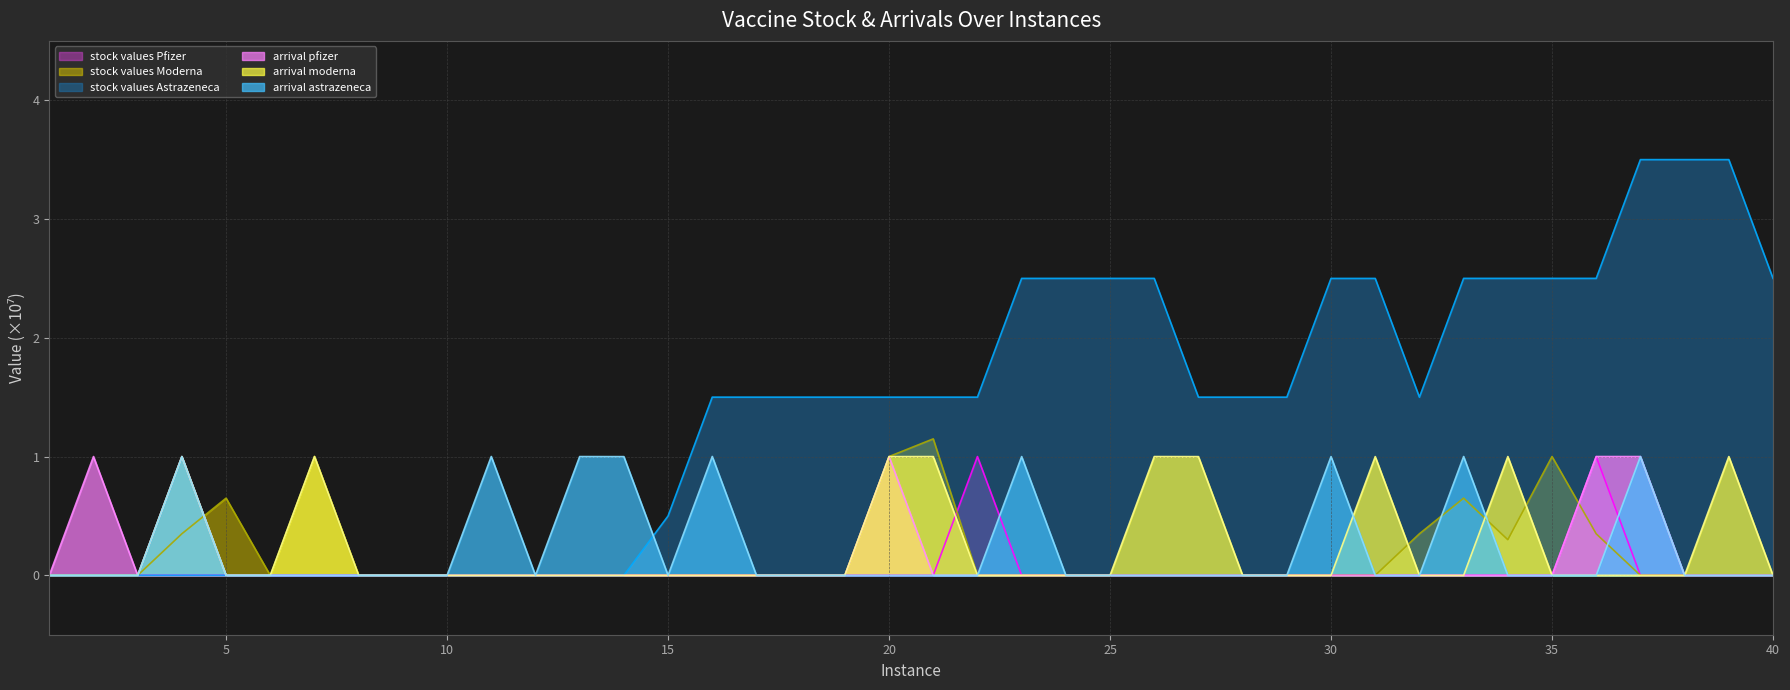

Which series has the largest range (max minus min)?

stock values Astrazeneca